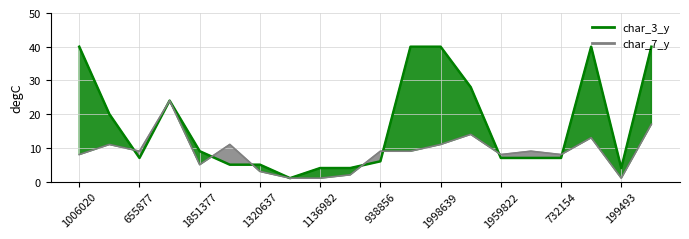

How many series are shown in this chart?

2